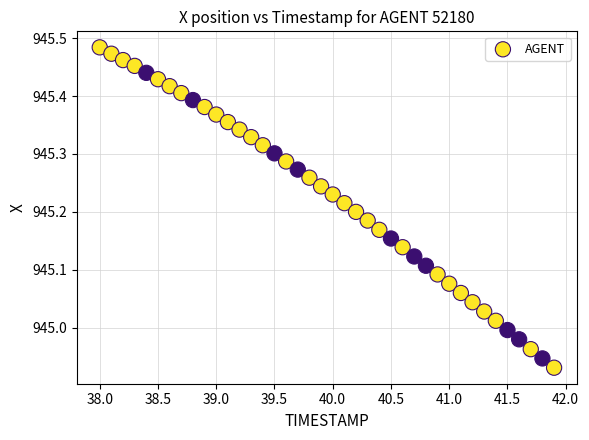

What is the range of X values (max minus min)?

3.9